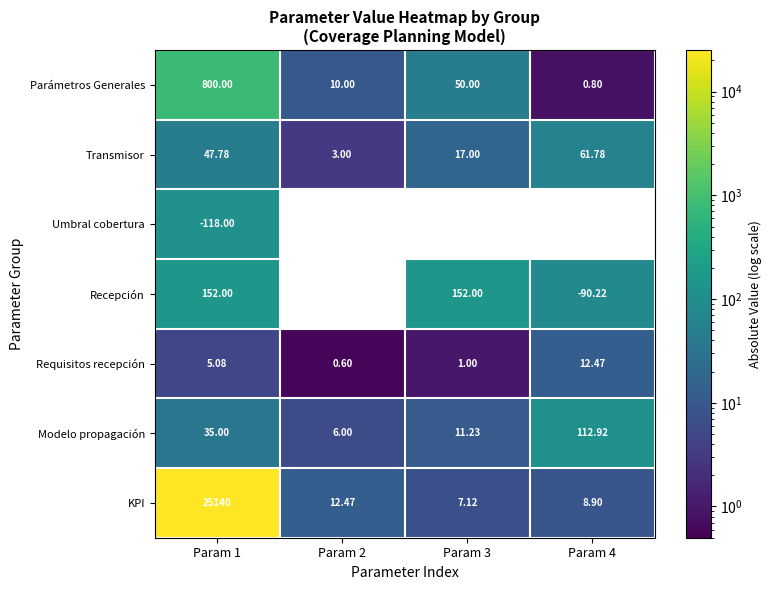

What is the difference between the highest and lowest values at Param 3?

151.0